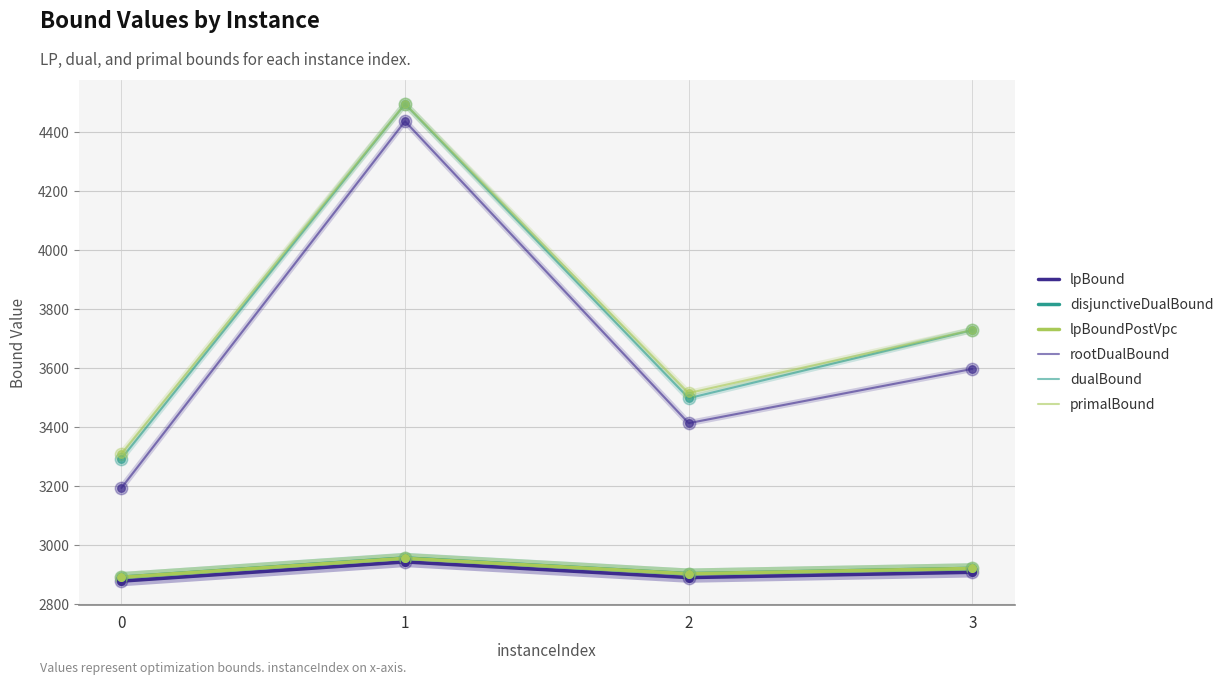

At how many categories does at least one series exceed 3543?

2